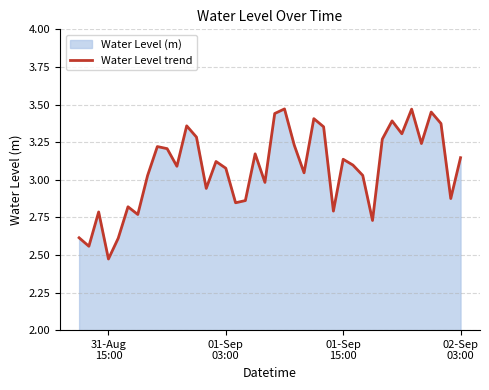

What is the difference between the maximum and minimum values?

1.0